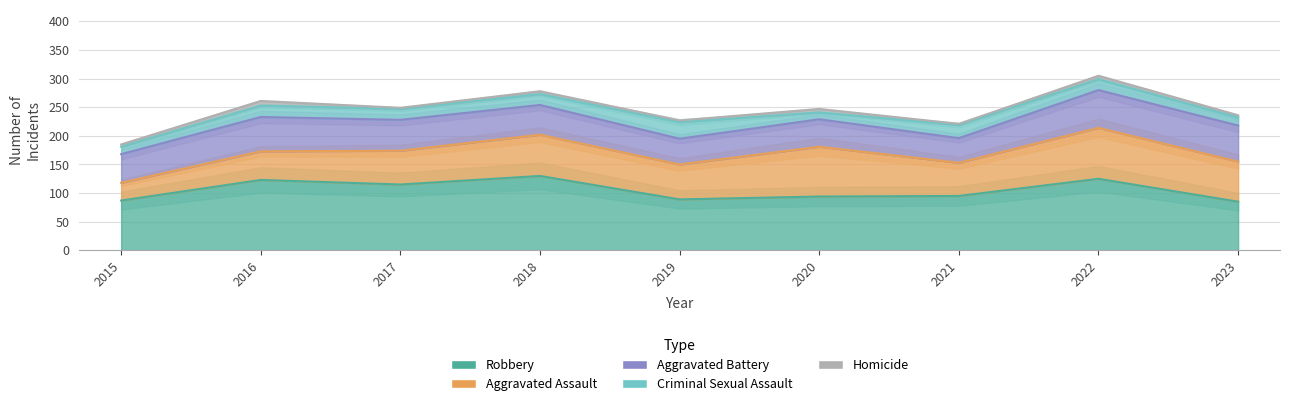

At how many categories does at least one series exceed 15?

9